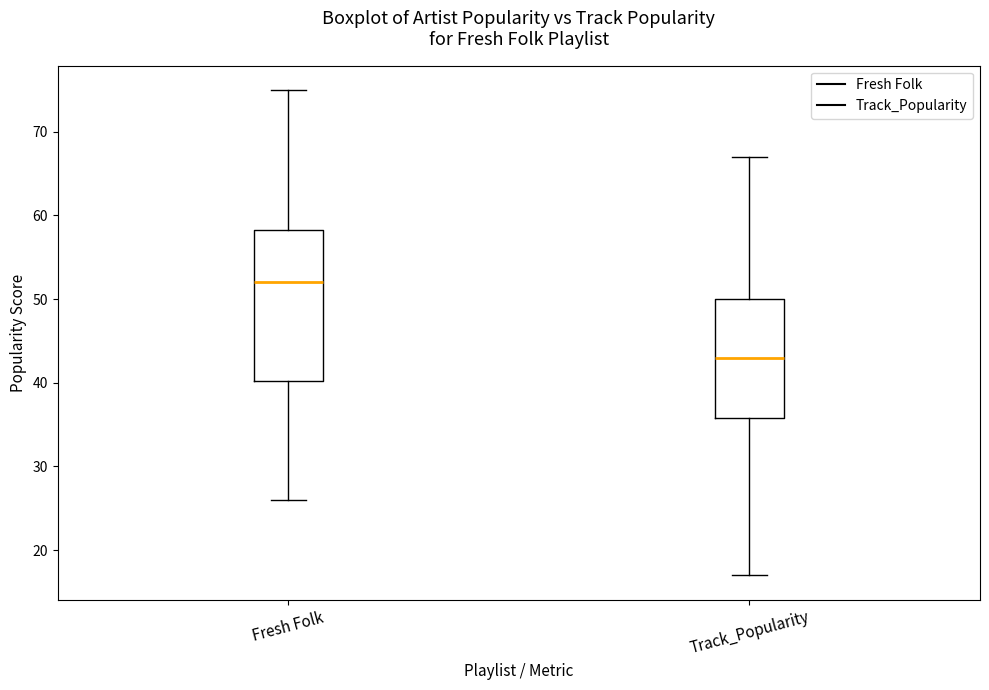

Reading left to right, read every box against the y-axis: the position of its median line, the range the box covers, and the ends of its whiskers. The values are not printed on the chart, so give them approximately, as read against the axis.

Fresh Folk: median 52, box 40 to 58, whiskers 26 to 75
Track_Popularity: median 43, box 36 to 50, whiskers 17 to 67